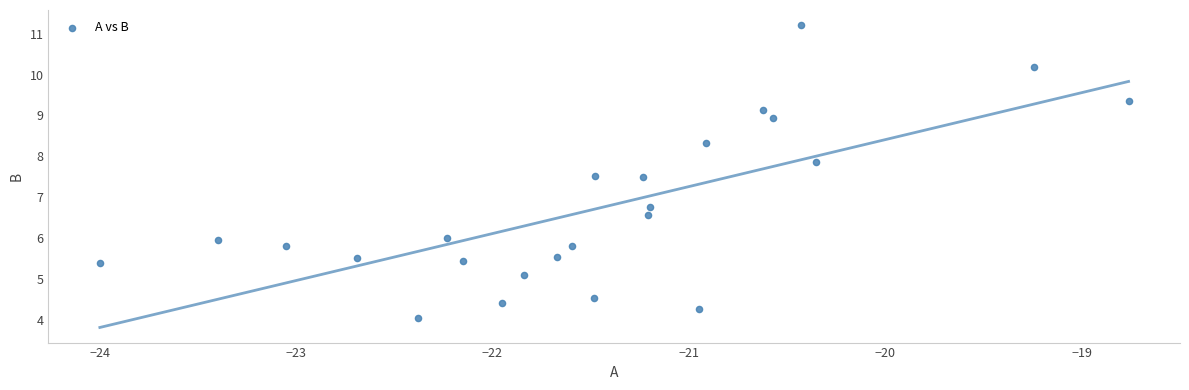

What Y value in the scatter plot is closest to 7?

6.8